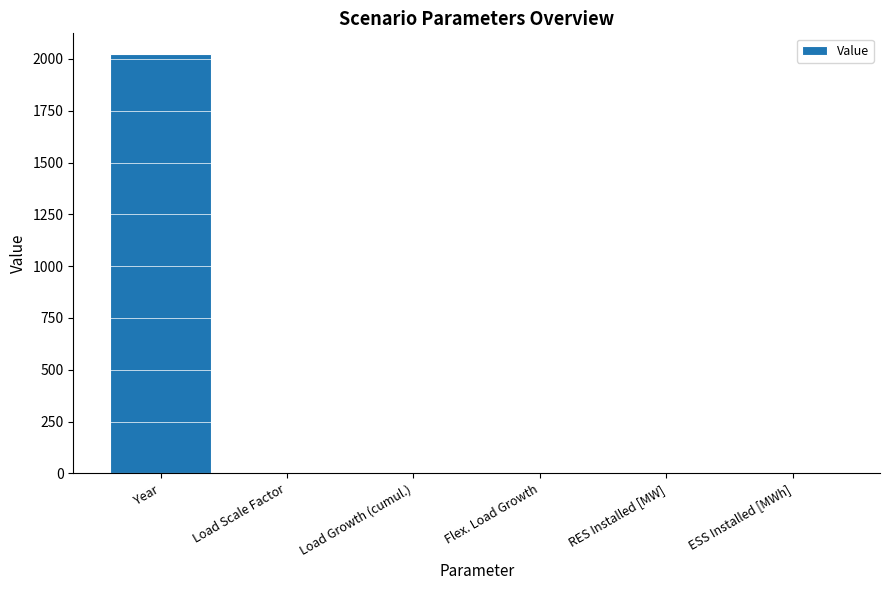

What is the sum of all values?

2025.1